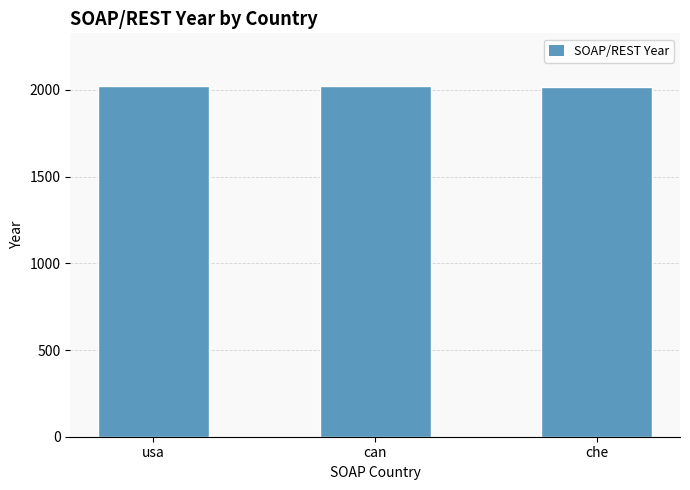

What is the label of the 2nd bar from the right?

can